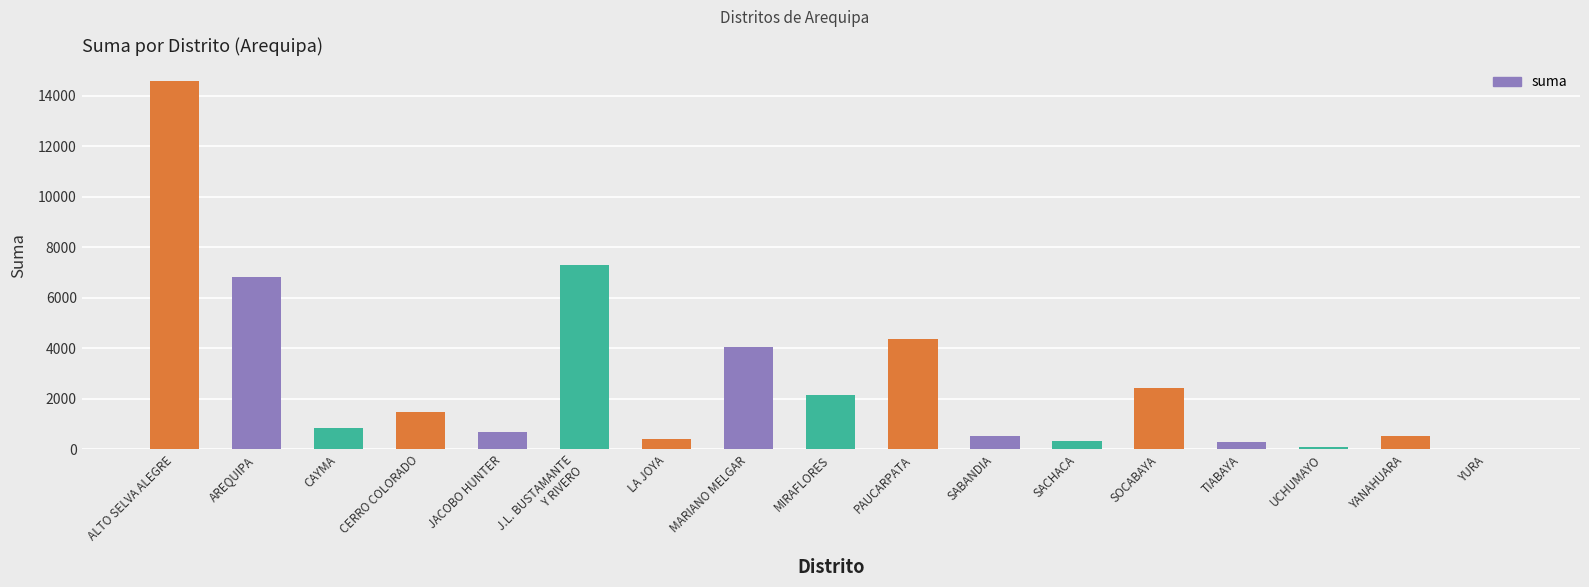

The value at CAYMA is 367.9. True or false?

False